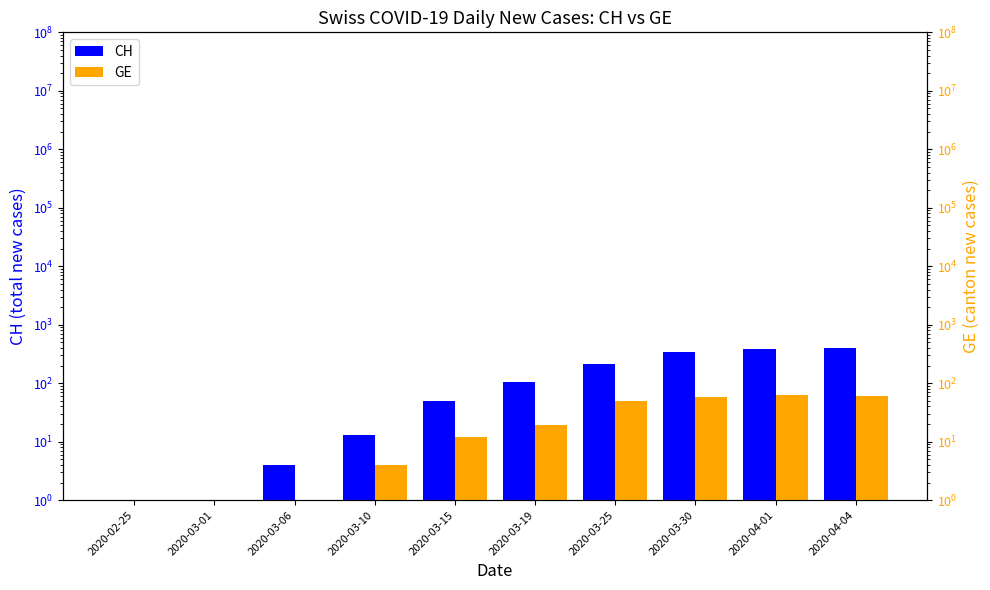

At which label does CH reach its minimum?

2020-02-25